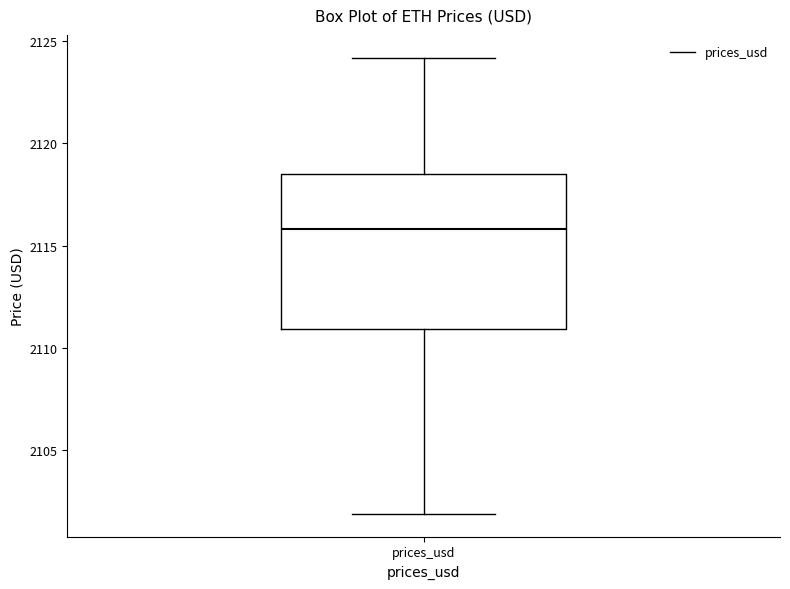

Read this box plot against the y-axis: the position of the median line, the range covered by the box, and the ends of both whiskers. The values are not printed on the chart, so give them approximately, as read against the axis.

median 2116.0, box 2111.0 to 2118.5, whiskers 2102.0 to 2124.0